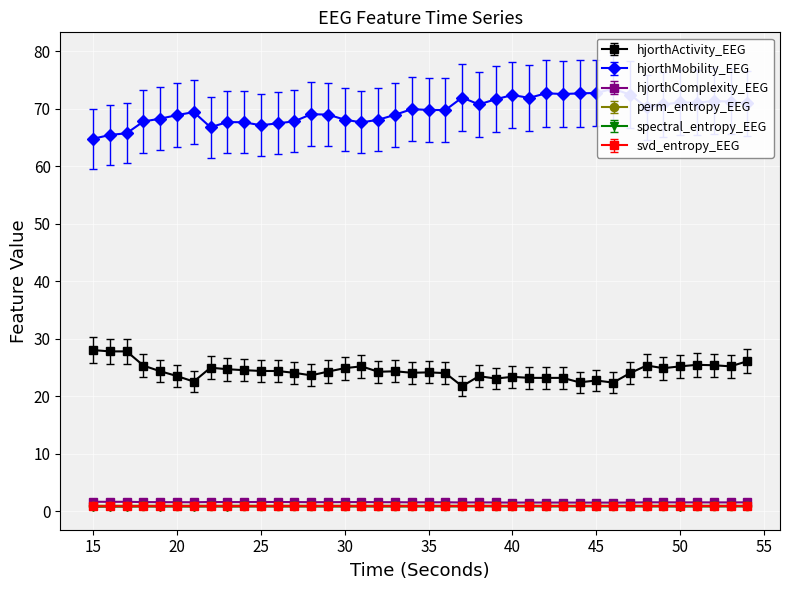

What is the difference between the spectral_entropy_EEG values at 47 and 15?

0.1